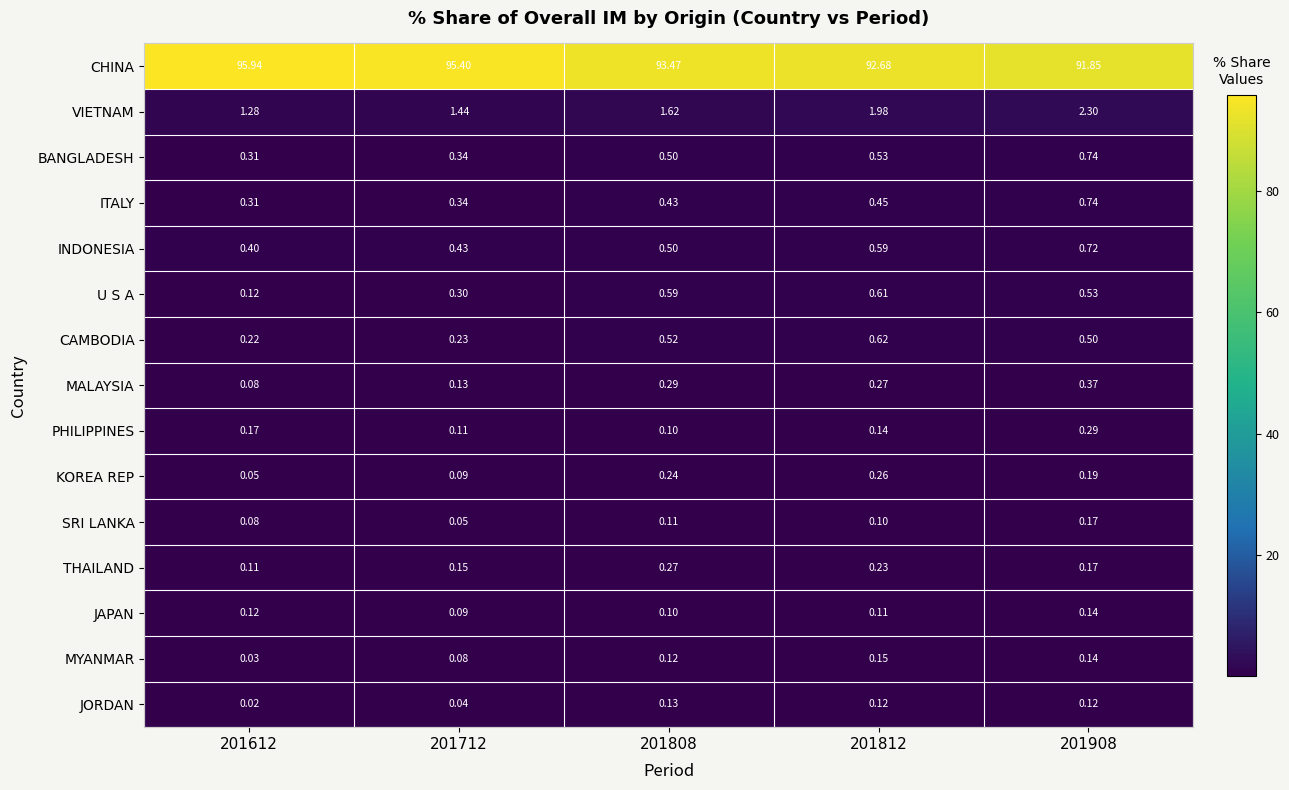

Which series has the largest range (max minus min)?

CHINA